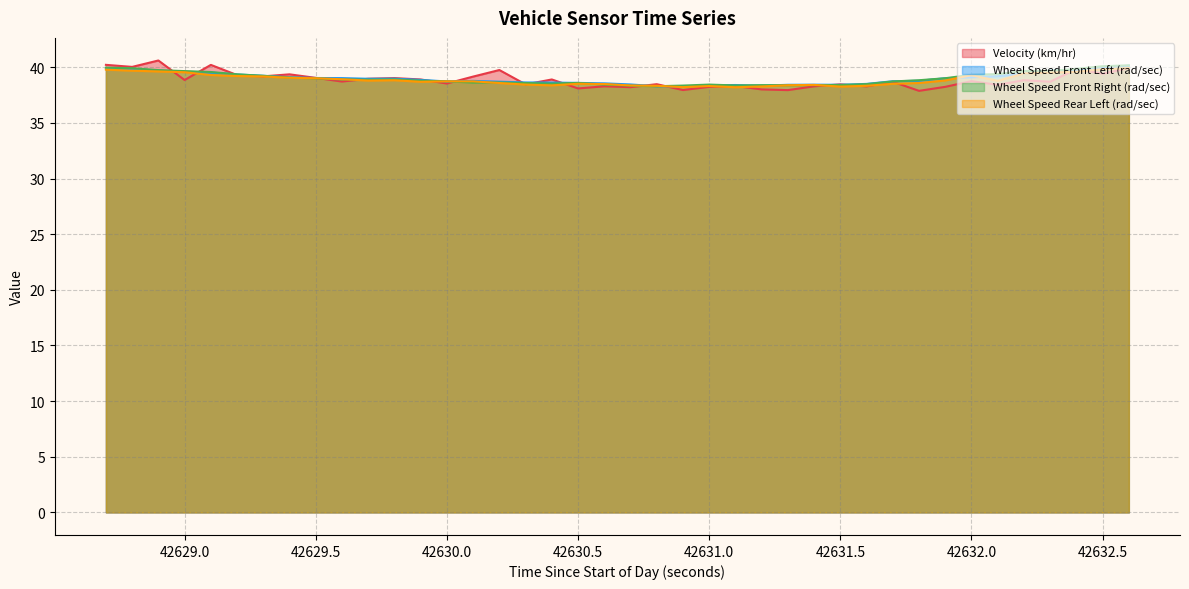

Which series has the largest range (max minus min)?

Velocity (km/hr)